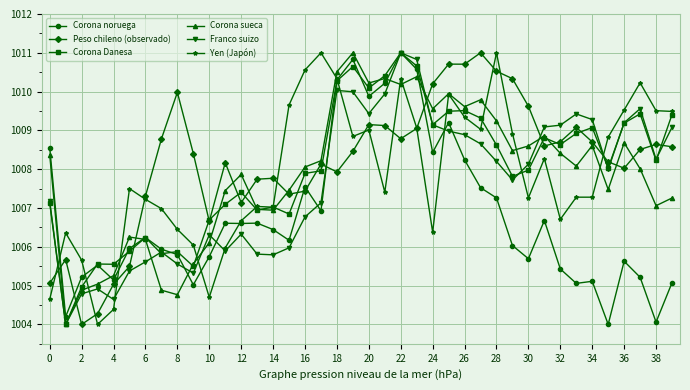

True or false: Peso chileno (observado) has more than 1 points higher than both neighbors.

True